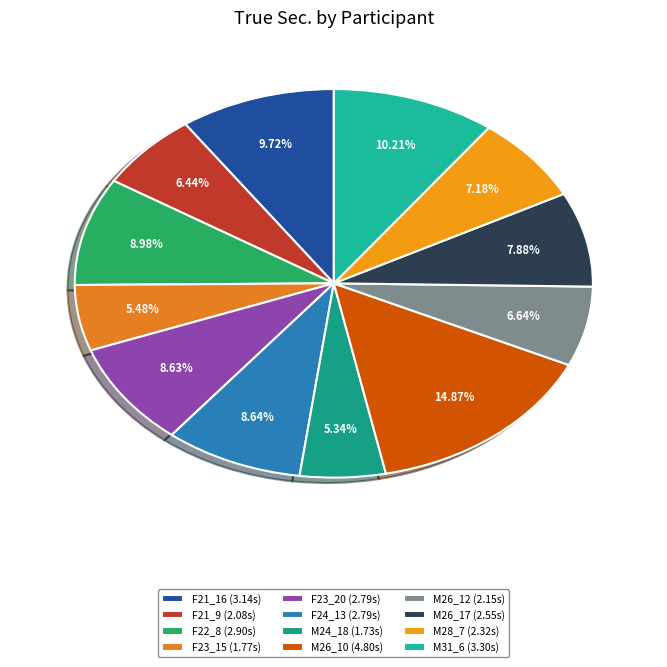

Does any single category account for the majority?

No